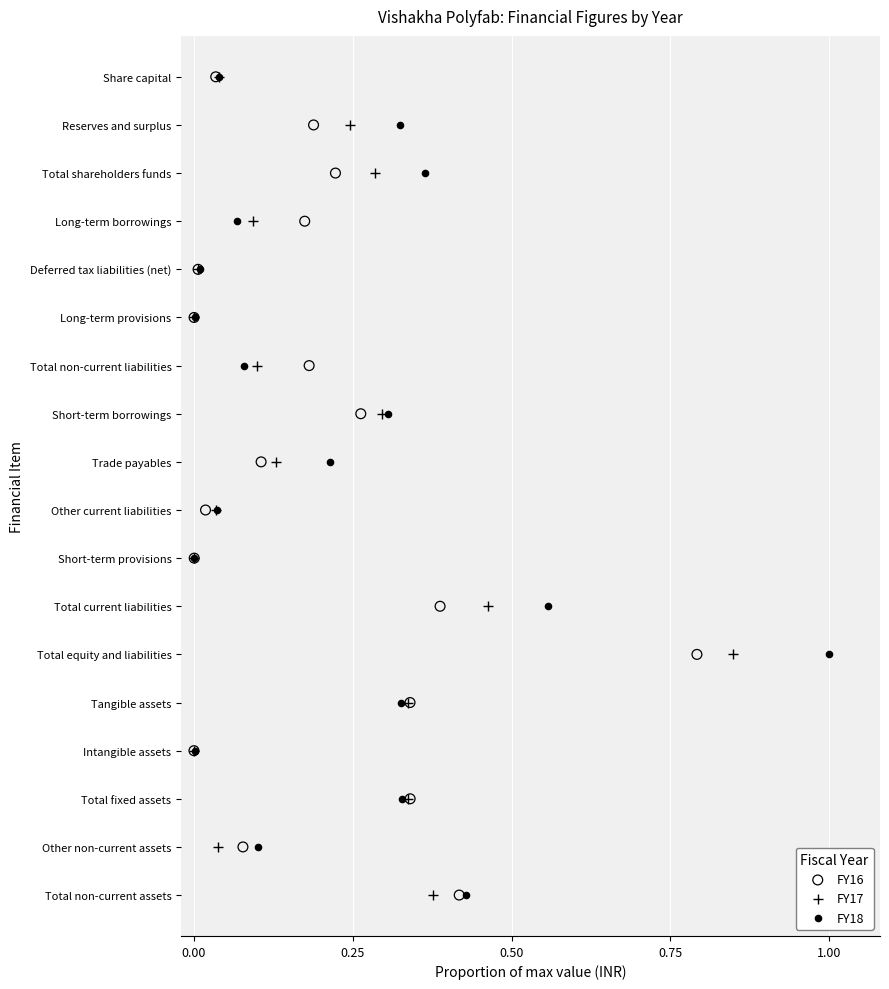

What are all the series names shown in the legend?

FY16, FY17, FY18